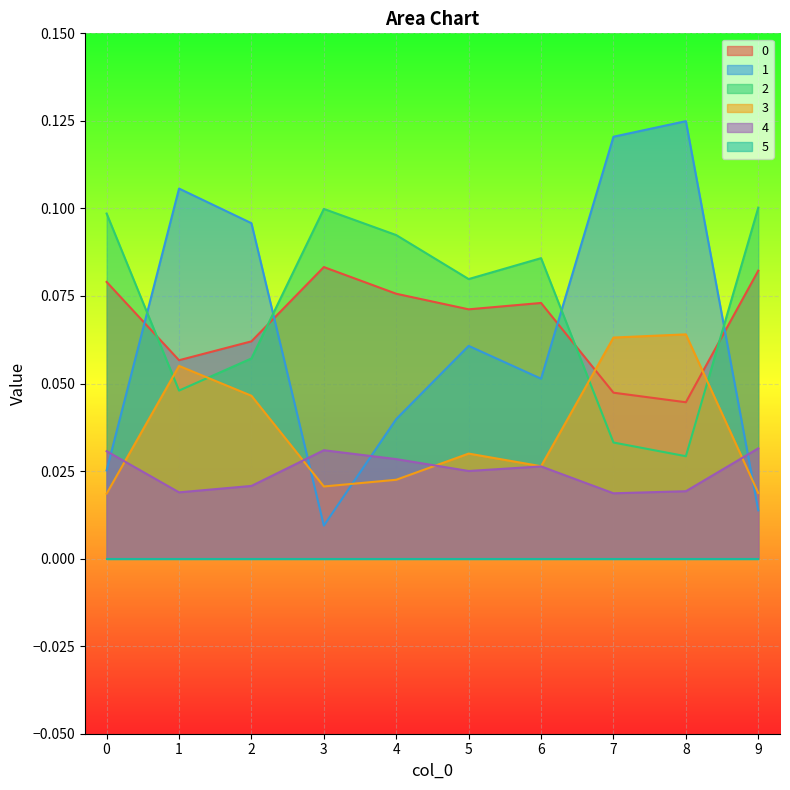

After their last crossing, which series has the higher values: 4 or 1?

4